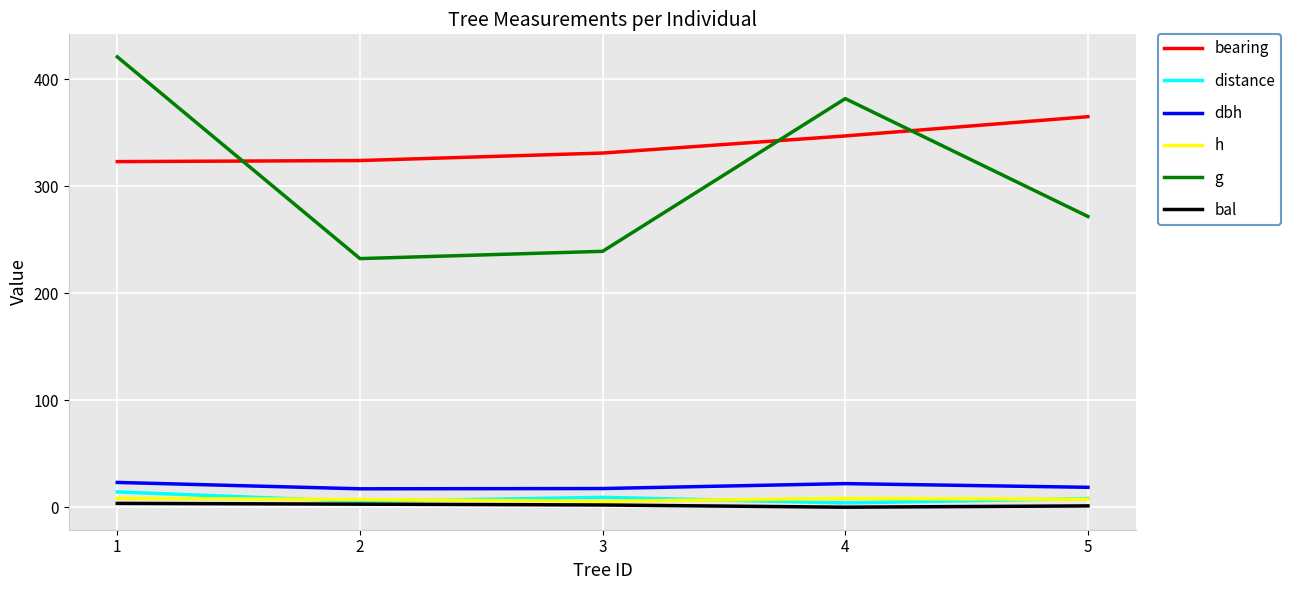

What is the difference between the maximum and minimum values in the g series?

188.6